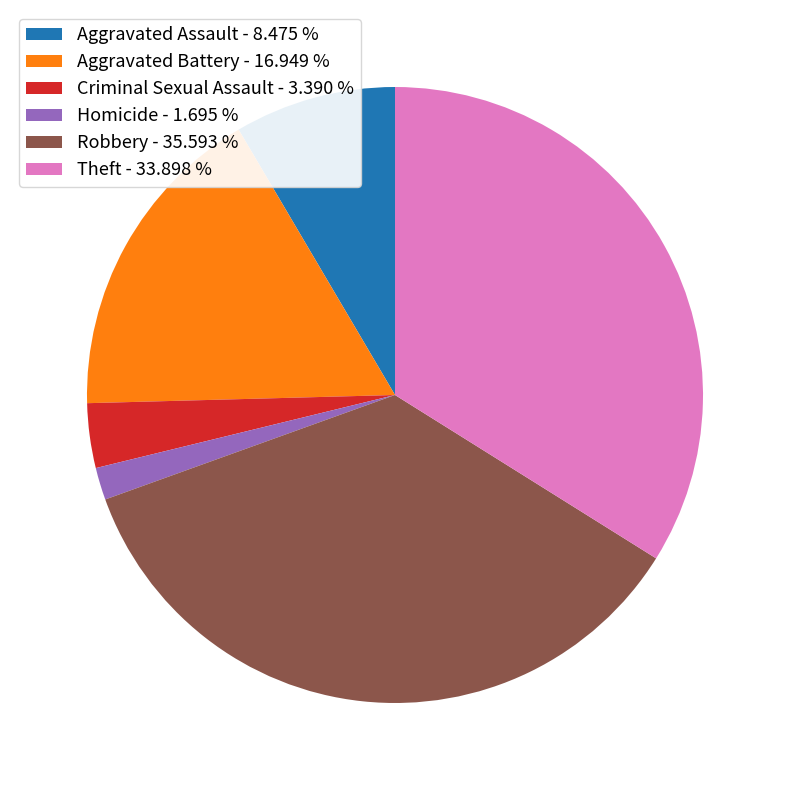

Is the sum of Aggravated Battery - 16.949 % and Theft - 33.898 % greater than half?

Yes